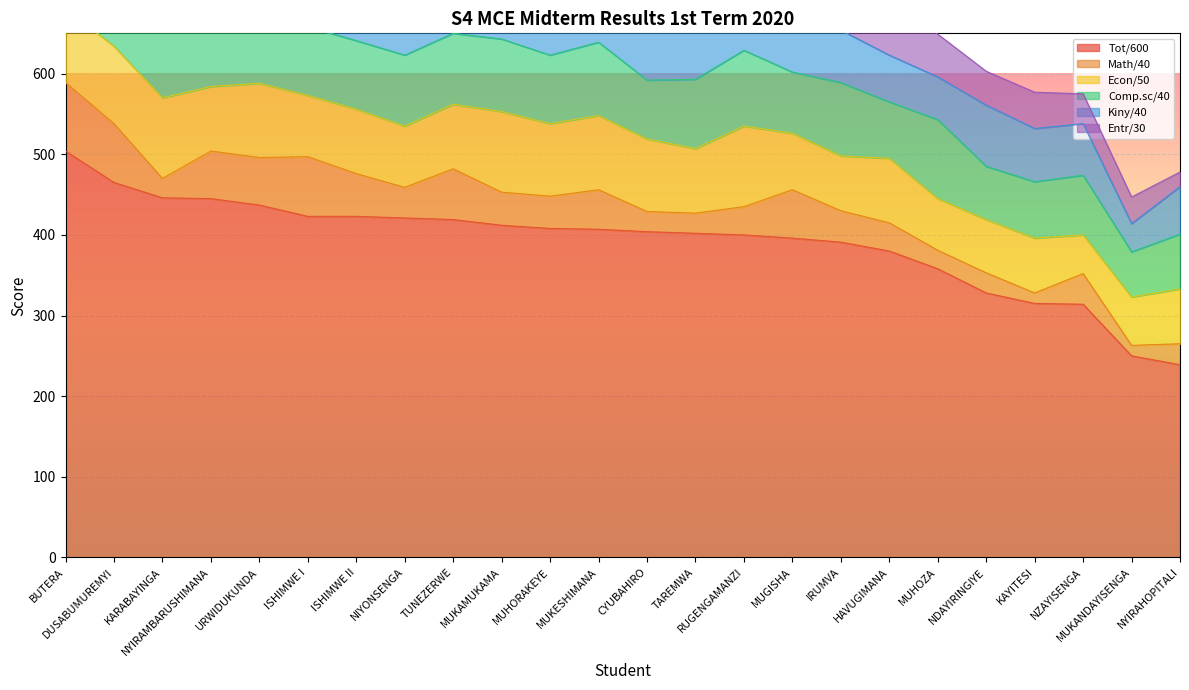

What position from the right is BUTERA?

24